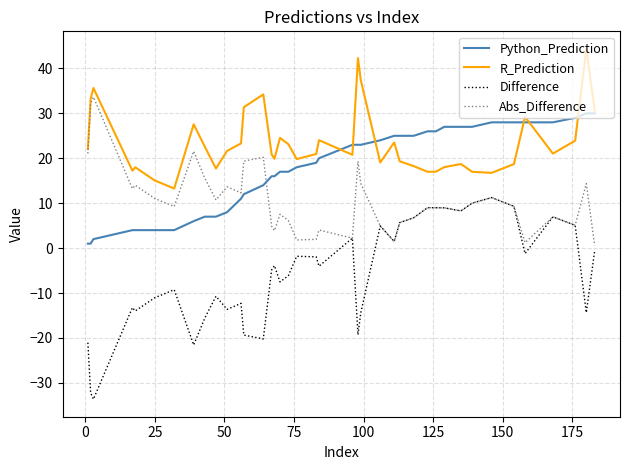

Rank the series by their average value, from highest to lowest.

R_Prediction, Python_Prediction, Abs_Difference, Difference